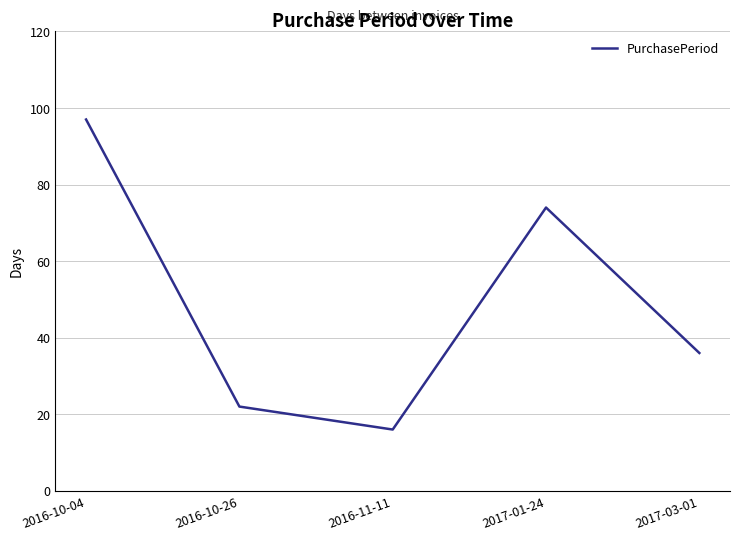

What is the ratio of the value at 2016-10-26 to the value at 2016-11-11?

1.4